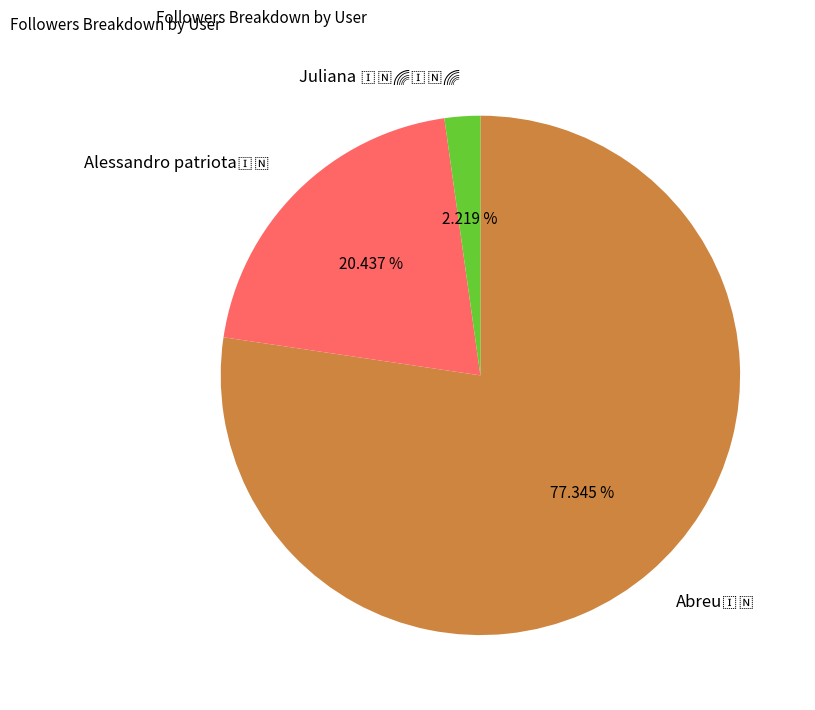

Does any single category account for the majority?

Yes